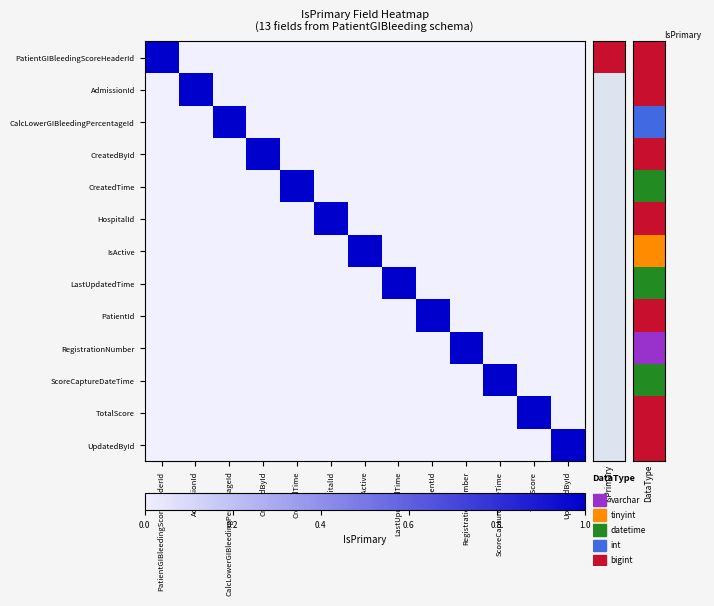

Reading left to right, what are all the values shown in this chart?

PatientGIBleedingScoreHeaderId: PatientGIBleedingScoreHeaderId=1	AdmissionId=0	CalcLowerGIBleedingPercentageId=0	CreatedById=0	CreatedTime=0	HospitalId=0	IsActive=0	LastUpdatedTime=0	PatientId=0	RegistrationNumber=0	ScoreCaptureDateTime=0	TotalScore=0	UpdatedById=0
AdmissionId: PatientGIBleedingScoreHeaderId=0	AdmissionId=1	CalcLowerGIBleedingPercentageId=0	CreatedById=0	CreatedTime=0	HospitalId=0	IsActive=0	LastUpdatedTime=0	PatientId=0	RegistrationNumber=0	ScoreCaptureDateTime=0	TotalScore=0	UpdatedById=0
CalcLowerGIBleedingPercentageId: PatientGIBleedingScoreHeaderId=0	AdmissionId=0	CalcLowerGIBleedingPercentageId=1	CreatedById=0	CreatedTime=0	HospitalId=0	IsActive=0	LastUpdatedTime=0	PatientId=0	RegistrationNumber=0	ScoreCaptureDateTime=0	TotalScore=0	UpdatedById=0
CreatedById: PatientGIBleedingScoreHeaderId=0	AdmissionId=0	CalcLowerGIBleedingPercentageId=0	CreatedById=1	CreatedTime=0	HospitalId=0	IsActive=0	LastUpdatedTime=0	PatientId=0	RegistrationNumber=0	ScoreCaptureDateTime=0	TotalScore=0	UpdatedById=0
CreatedTime: PatientGIBleedingScoreHeaderId=0	AdmissionId=0	CalcLowerGIBleedingPercentageId=0	CreatedById=0	CreatedTime=1	HospitalId=0	IsActive=0	LastUpdatedTime=0	PatientId=0	RegistrationNumber=0	ScoreCaptureDateTime=0	TotalScore=0	UpdatedById=0
HospitalId: PatientGIBleedingScoreHeaderId=0	AdmissionId=0	CalcLowerGIBleedingPercentageId=0	CreatedById=0	CreatedTime=0	HospitalId=1	IsActive=0	LastUpdatedTime=0	PatientId=0	RegistrationNumber=0	ScoreCaptureDateTime=0	TotalScore=0	UpdatedById=0
IsActive: PatientGIBleedingScoreHeaderId=0	AdmissionId=0	CalcLowerGIBleedingPercentageId=0	CreatedById=0	CreatedTime=0	HospitalId=0	IsActive=1	LastUpdatedTime=0	PatientId=0	RegistrationNumber=0	ScoreCaptureDateTime=0	TotalScore=0	UpdatedById=0
LastUpdatedTime: PatientGIBleedingScoreHeaderId=0	AdmissionId=0	CalcLowerGIBleedingPercentageId=0	CreatedById=0	CreatedTime=0	HospitalId=0	IsActive=0	LastUpdatedTime=1	PatientId=0	RegistrationNumber=0	ScoreCaptureDateTime=0	TotalScore=0	UpdatedById=0
PatientId: PatientGIBleedingScoreHeaderId=0	AdmissionId=0	CalcLowerGIBleedingPercentageId=0	CreatedById=0	CreatedTime=0	HospitalId=0	IsActive=0	LastUpdatedTime=0	PatientId=1	RegistrationNumber=0	ScoreCaptureDateTime=0	TotalScore=0	UpdatedById=0
RegistrationNumber: PatientGIBleedingScoreHeaderId=0	AdmissionId=0	CalcLowerGIBleedingPercentageId=0	CreatedById=0	CreatedTime=0	HospitalId=0	IsActive=0	LastUpdatedTime=0	PatientId=0	RegistrationNumber=1	ScoreCaptureDateTime=0	TotalScore=0	UpdatedById=0
ScoreCaptureDateTime: PatientGIBleedingScoreHeaderId=0	AdmissionId=0	CalcLowerGIBleedingPercentageId=0	CreatedById=0	CreatedTime=0	HospitalId=0	IsActive=0	LastUpdatedTime=0	PatientId=0	RegistrationNumber=0	ScoreCaptureDateTime=1	TotalScore=0	UpdatedById=0
TotalScore: PatientGIBleedingScoreHeaderId=0	AdmissionId=0	CalcLowerGIBleedingPercentageId=0	CreatedById=0	CreatedTime=0	HospitalId=0	IsActive=0	LastUpdatedTime=0	PatientId=0	RegistrationNumber=0	ScoreCaptureDateTime=0	TotalScore=1	UpdatedById=0
UpdatedById: PatientGIBleedingScoreHeaderId=0	AdmissionId=0	CalcLowerGIBleedingPercentageId=0	CreatedById=0	CreatedTime=0	HospitalId=0	IsActive=0	LastUpdatedTime=0	PatientId=0	RegistrationNumber=0	ScoreCaptureDateTime=0	TotalScore=0	UpdatedById=1